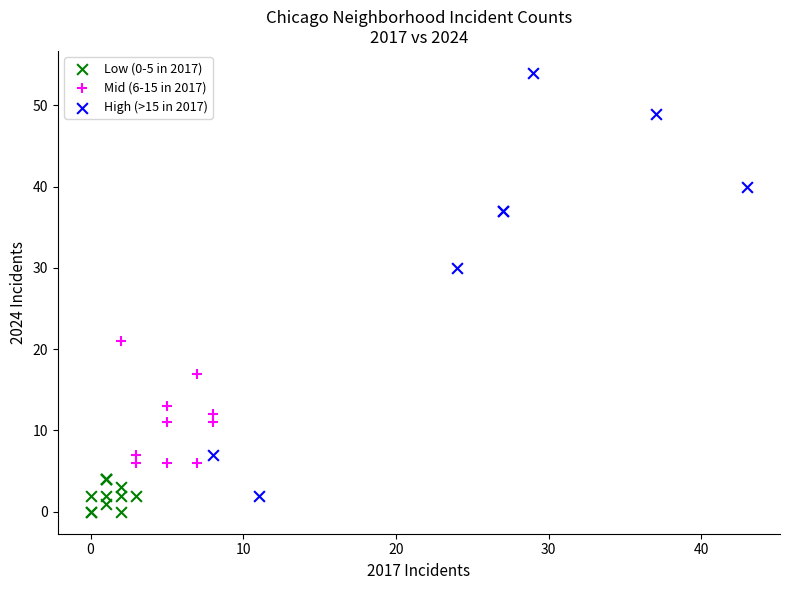

Which series has the largest Y range (max minus min)?

High (>15 in 2017)